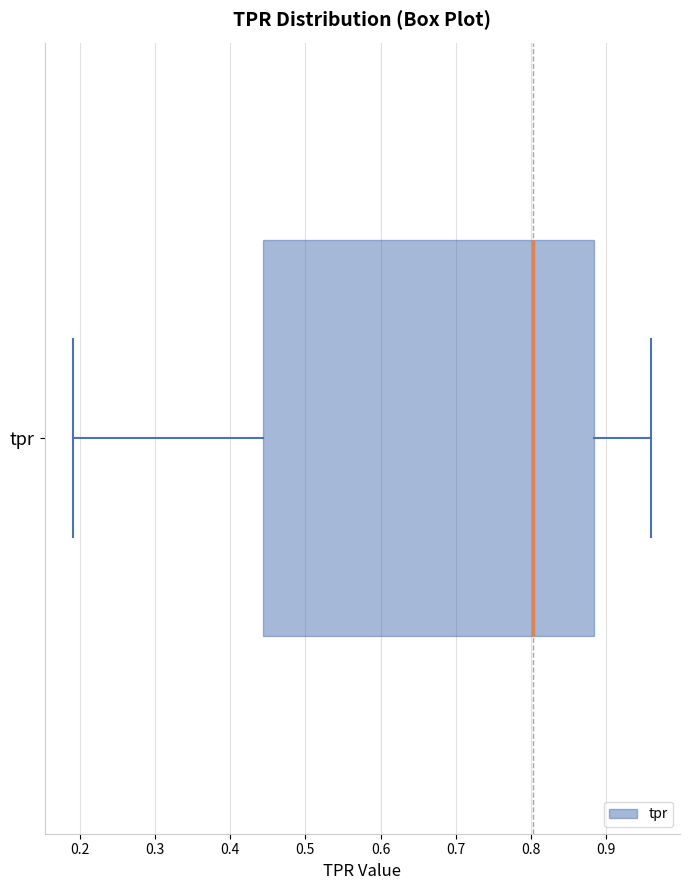

Transcribe this box plot: give where the median line is, the range the box spans, and where the two whiskers end, as read against the x-axis. The values are not printed on the chart, so give them approximately, as read against the axis.

median 0.80, box 0.44 to 0.88, whiskers 0.19 to 0.96